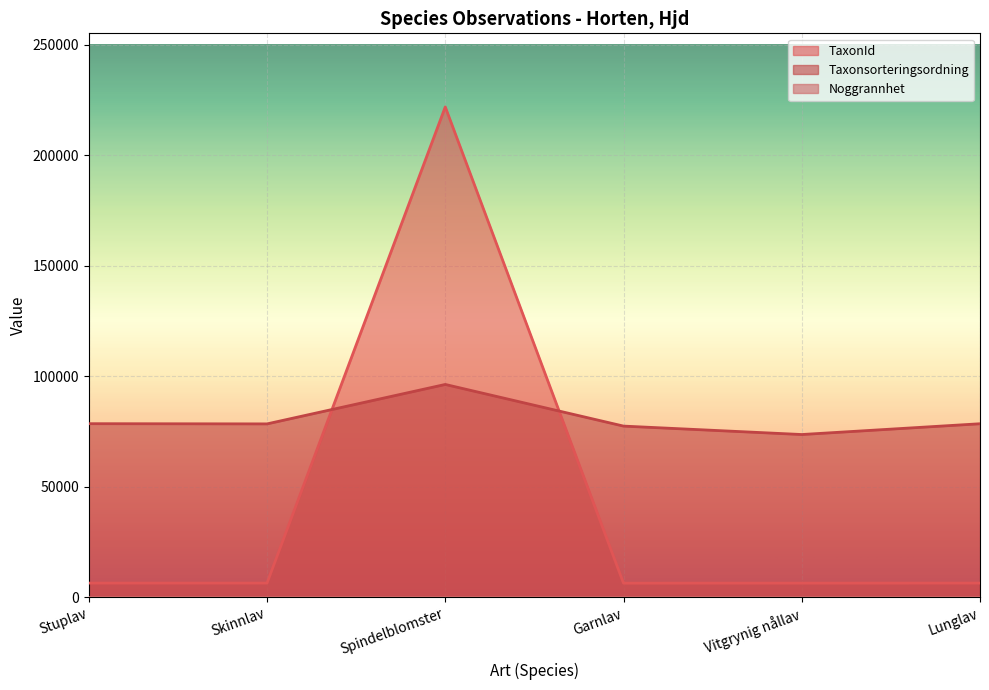

How many times do TaxonId and Taxonsorteringsordning cross each other?

2